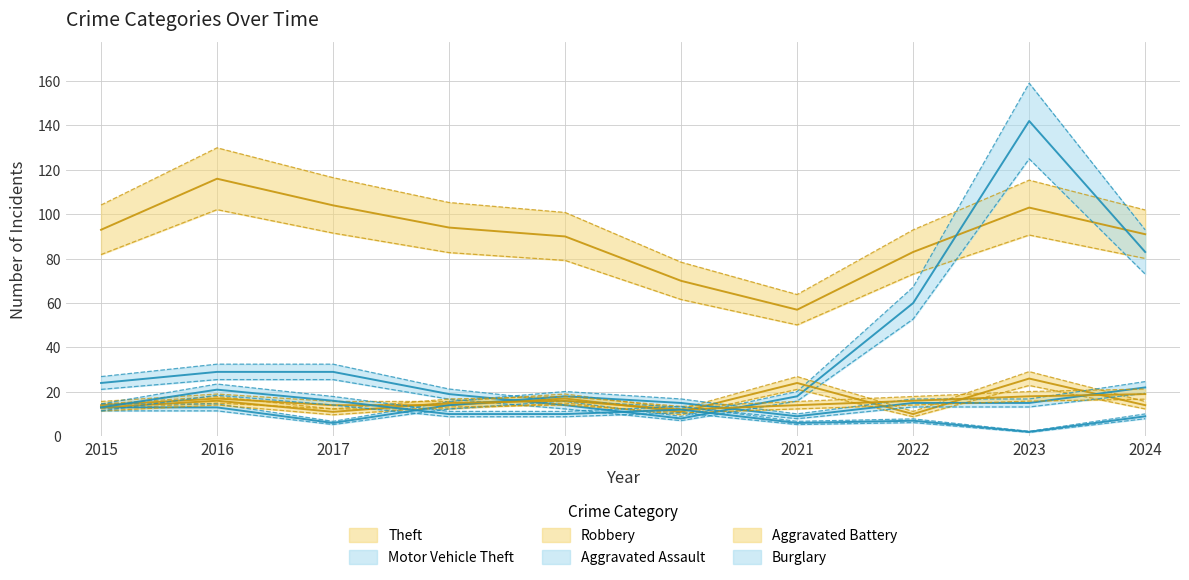

What is the minimum value shown in the chart?

2.2